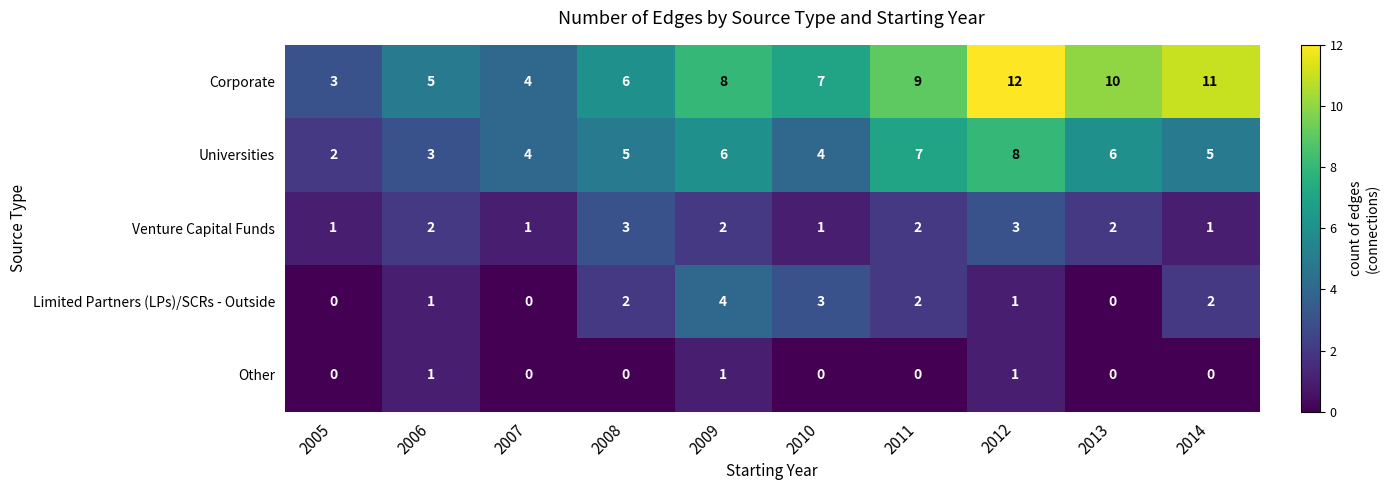

What is the difference between the maximum and second lowest values in the Universities series?

5